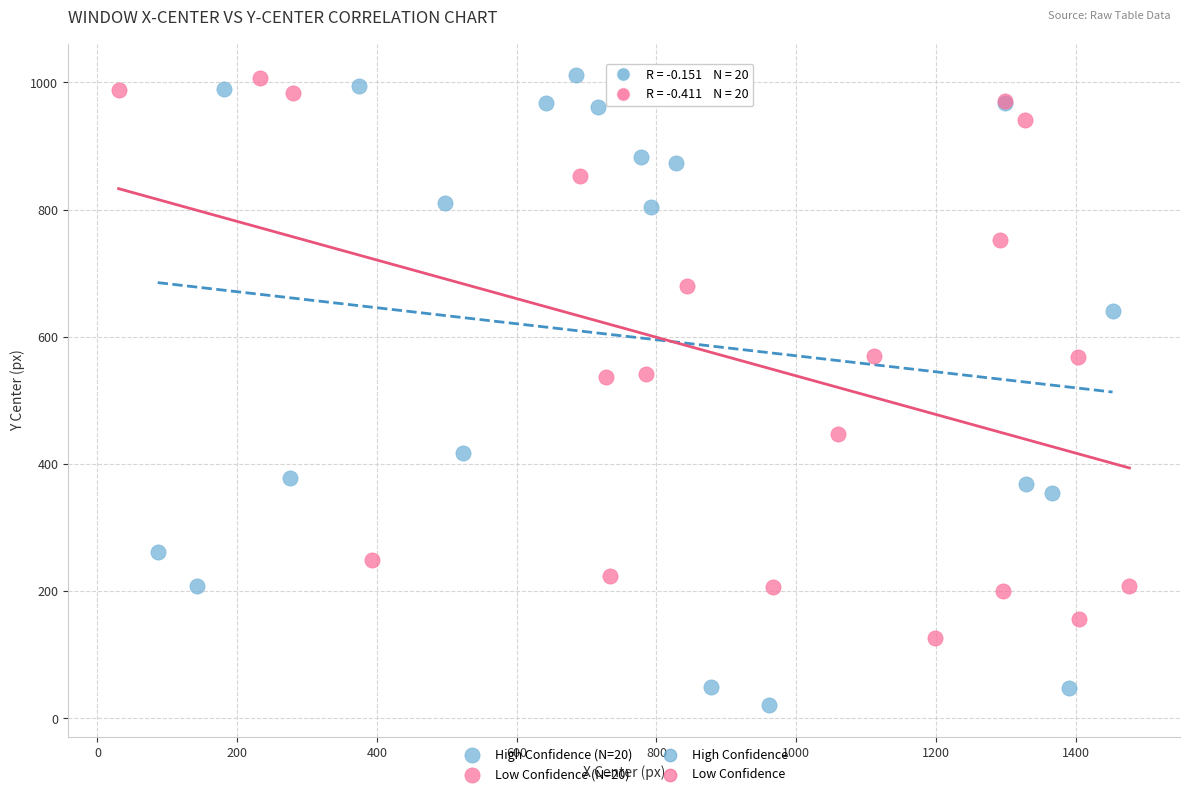

Which series has the largest Y range (max minus min)?

High Confidence (N=20)